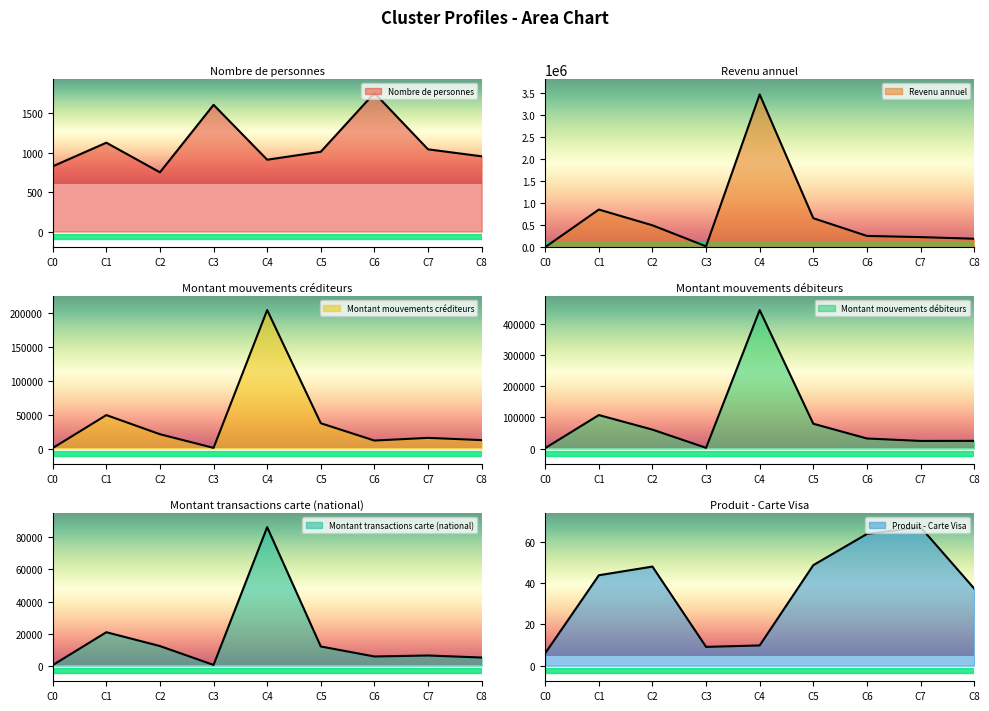

How many lines are shown in the chart?

6